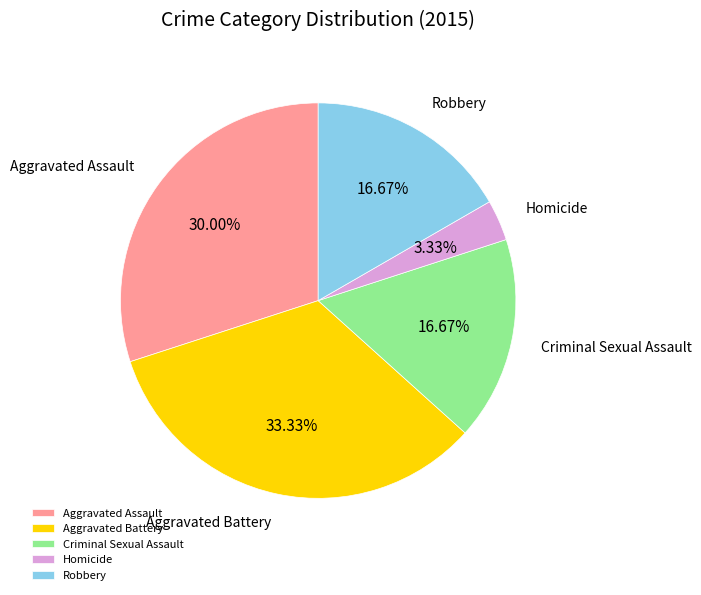

What is the ratio of the value at Homicide to the value at Criminal Sexual Assault?

0.2